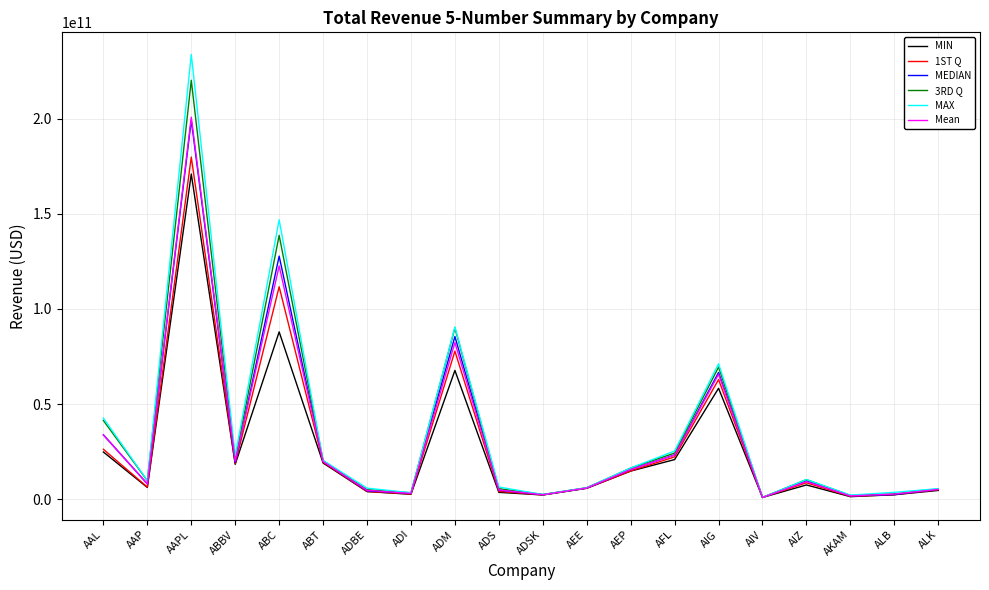

How many interior local peaks does the MIN series have?

5